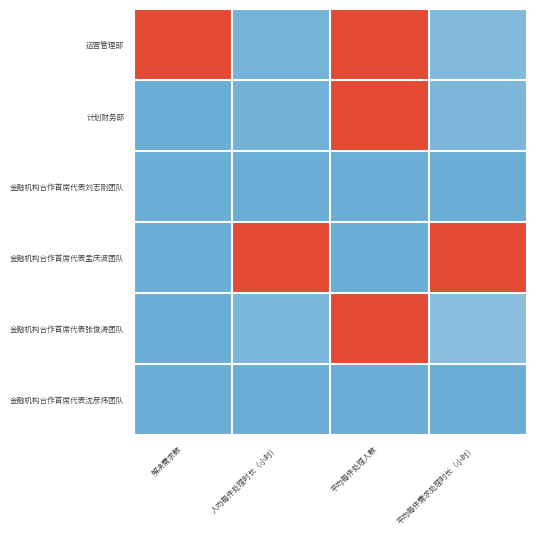

Reading left to right, list all the values displayed in this chart.

运营管理部: 解决需求数=1.0	人均每件处理时长（小时）=0.0	平均每件处理人数=1.0	平均每件需求处理时长（小时）=0.1
计划财务部: 解决需求数=0.0	人均每件处理时长（小时）=0.0	平均每件处理人数=1.0	平均每件需求处理时长（小时）=0.0
金融机构合作首席代表刘志刚团队: 解决需求数=0.0	人均每件处理时长（小时）=0.0	平均每件处理人数=0.0	平均每件需求处理时长（小时）=0.0
金融机构合作首席代表孟庆波团队: 解决需求数=0.0	人均每件处理时长（小时）=1.0	平均每件处理人数=0.0	平均每件需求处理时长（小时）=1.0
金融机构合作首席代表张俊涛团队: 解决需求数=0.0	人均每件处理时长（小时）=0.0	平均每件处理人数=1.0	平均每件需求处理时长（小时）=0.1
金融机构合作首席代表沈彦炜团队: 解决需求数=0.0	人均每件处理时长（小时）=0.0	平均每件处理人数=0.0	平均每件需求处理时长（小时）=0.0